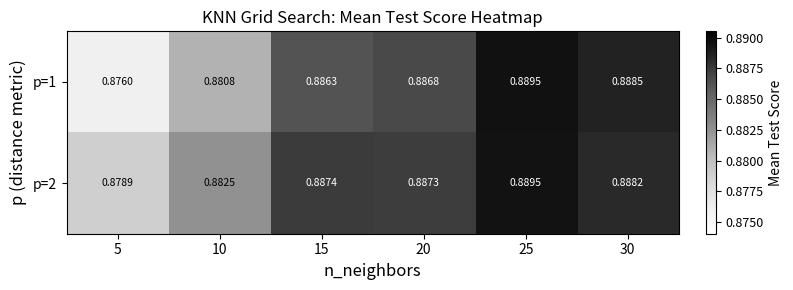

How many distinct data groups are displayed?

2